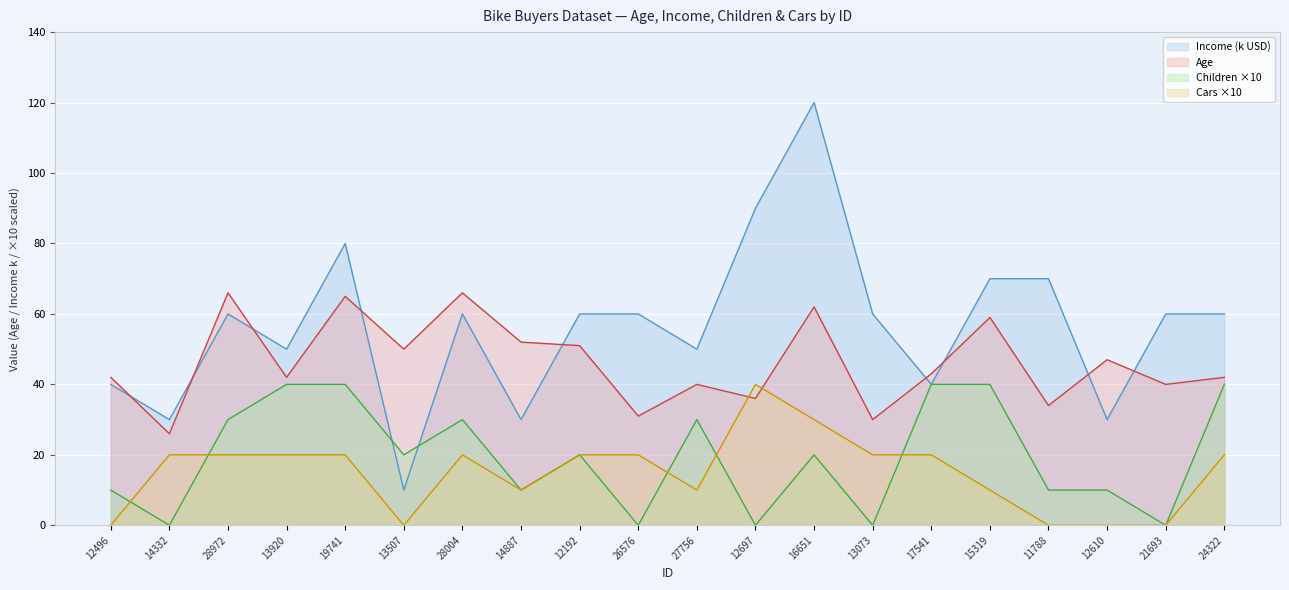

What are all the series names shown in the legend?

Income (k USD), Age, Children ×10, Cars ×10